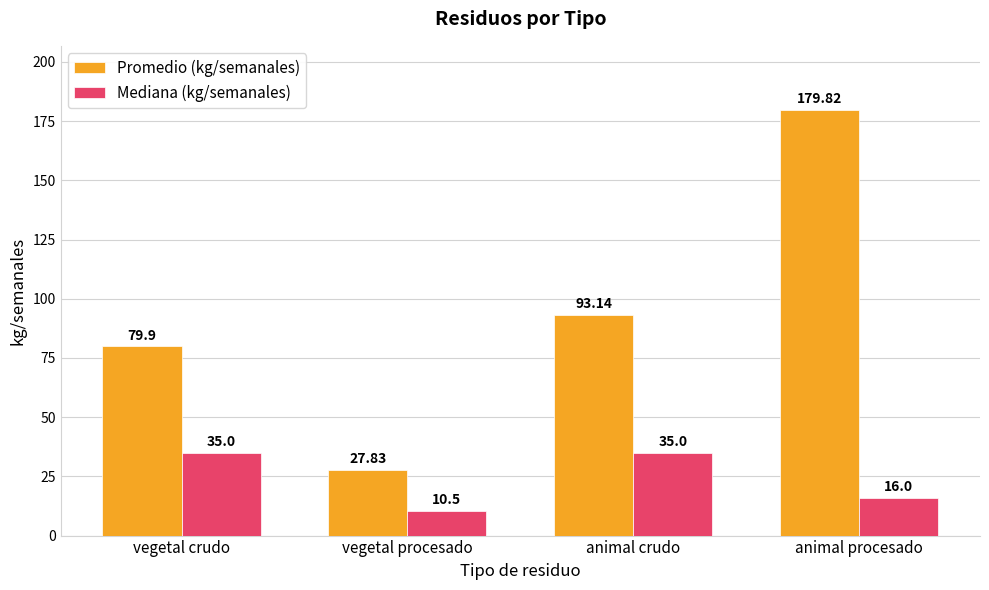

Which series has the largest total across all categories?

Promedio (kg/semanales)